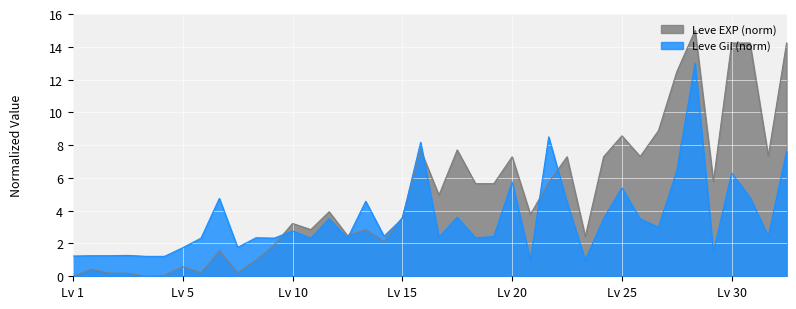

After their last crossing, which series has the higher values: Leve EXP (norm) or Leve Gil (norm)?

Leve EXP (norm)